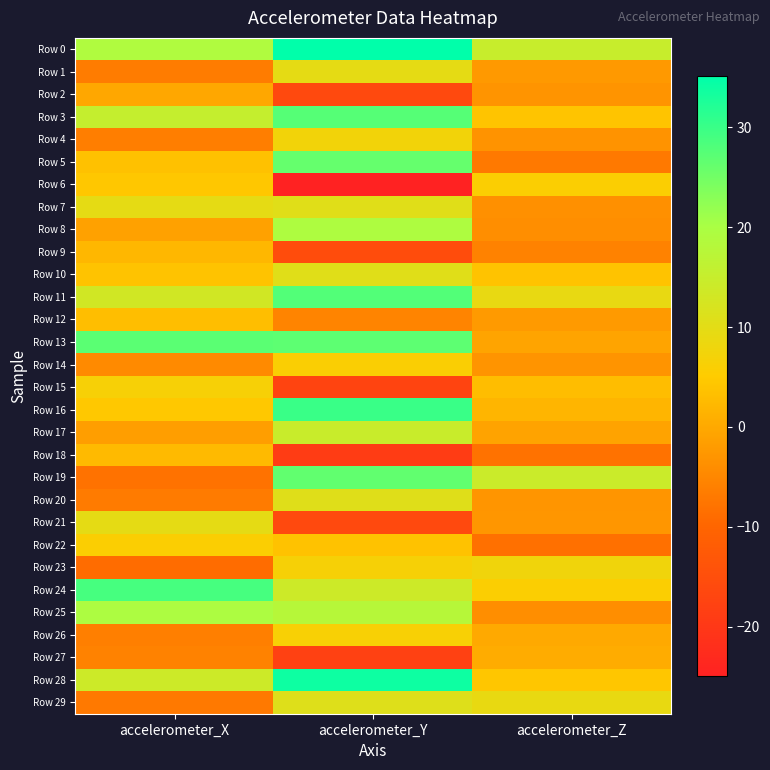

What is the maximum value shown in the chart?

35.1